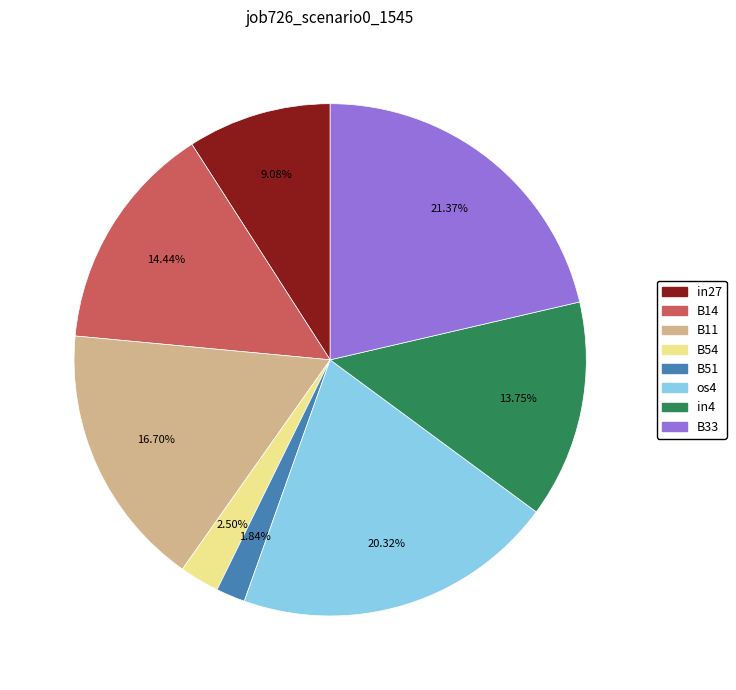

How many segments does this pie chart have?

8